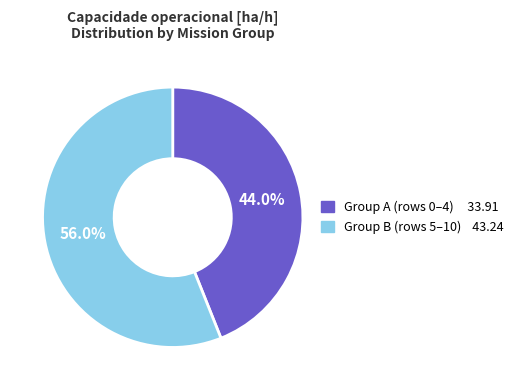

Is there any slice that represents more than half of the pie?

Yes